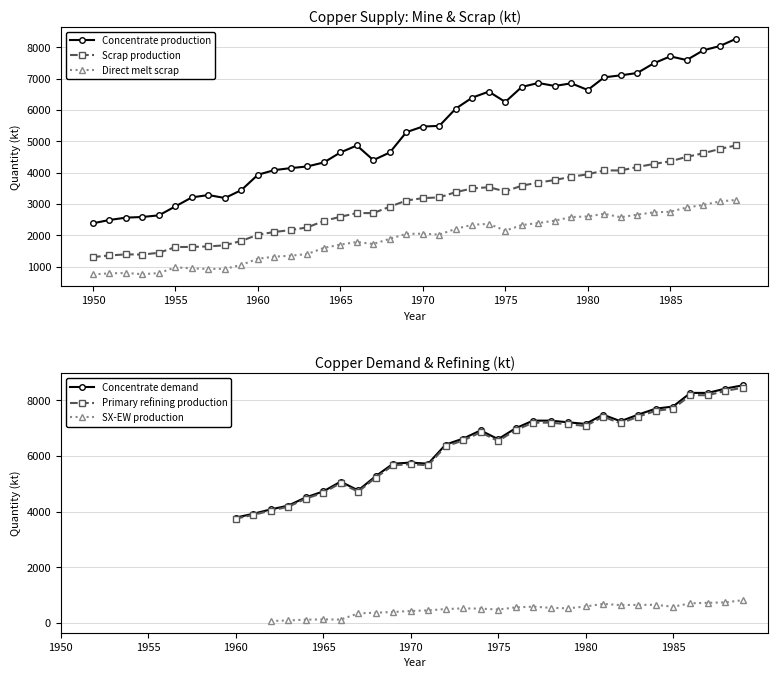

What is the difference between the second highest and minimum values in the Scrap production series?

3446.7